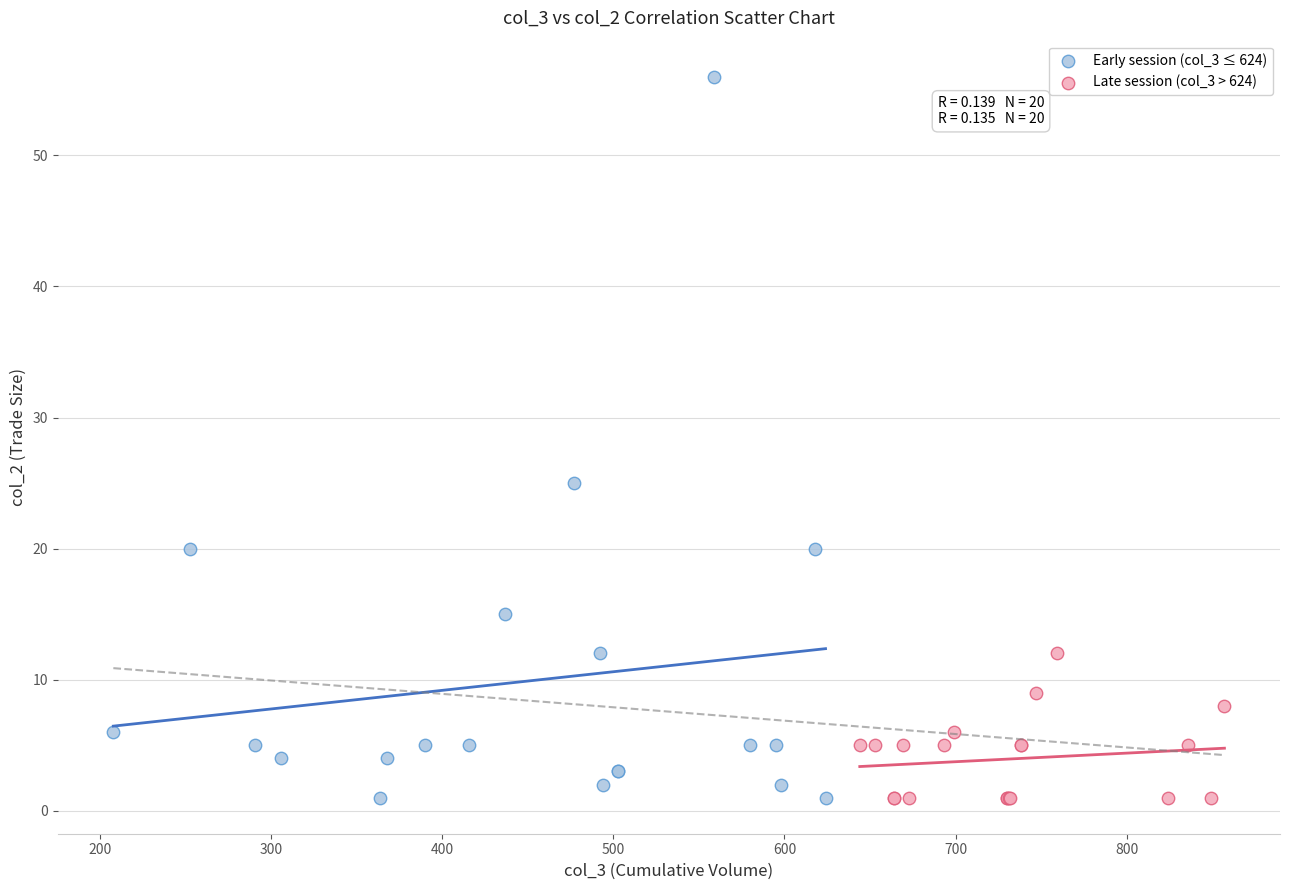

Which series reaches the maximum Y coordinate?

Early session (col_3 ≤ 624)